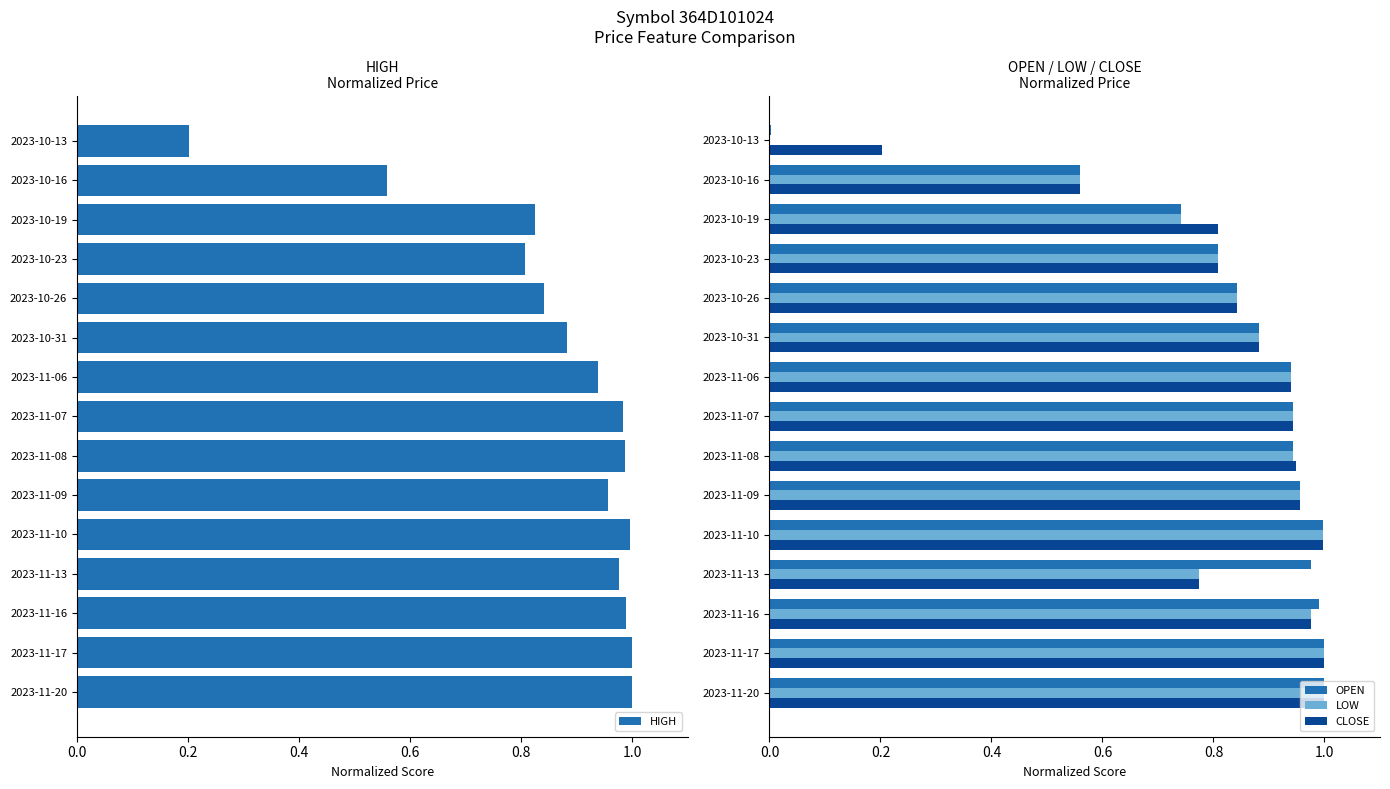

True or false: CLOSE has a value of 0.4 at 2023-11-20.

False